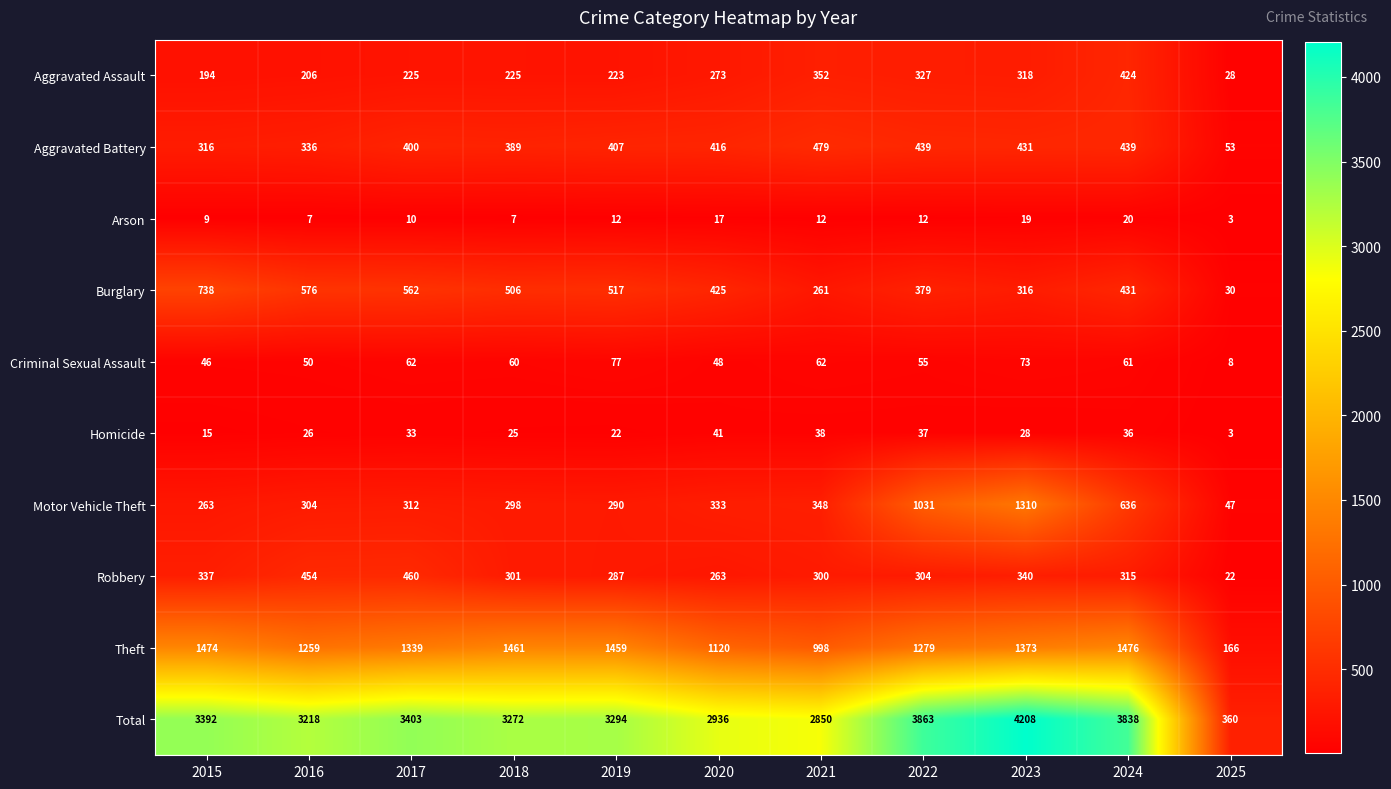

Rank the series at 2021 from highest to lowest value.

Total, Theft, Aggravated Battery, Aggravated Assault, Motor Vehicle Theft, Robbery, Burglary, Criminal Sexual Assault, Homicide, Arson